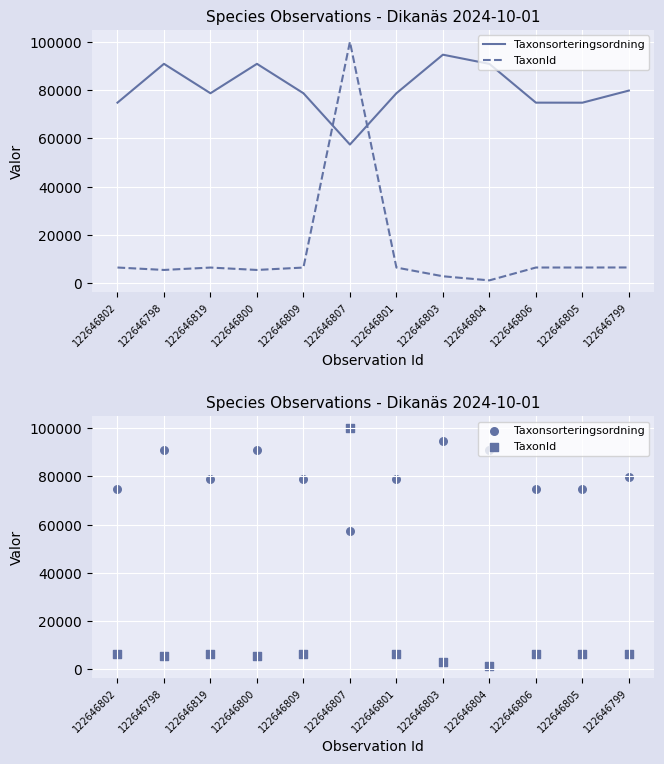

At how many categories does at least one series exceed 47747?

12